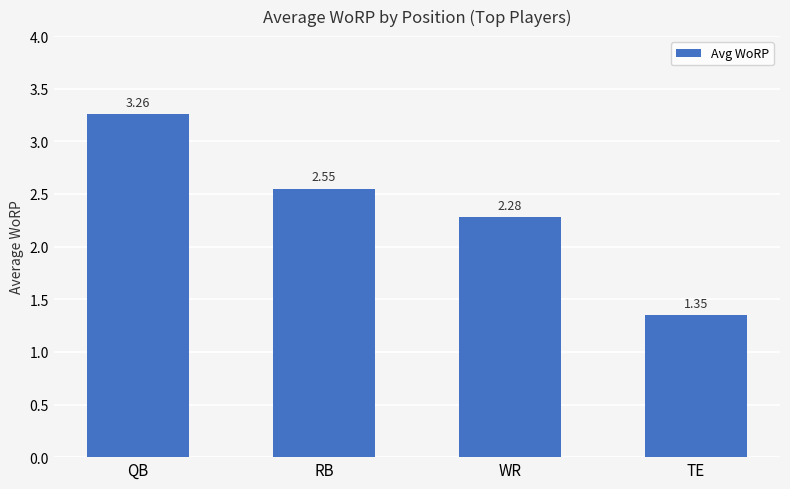

At which category does the chart reach its peak across all series?

QB